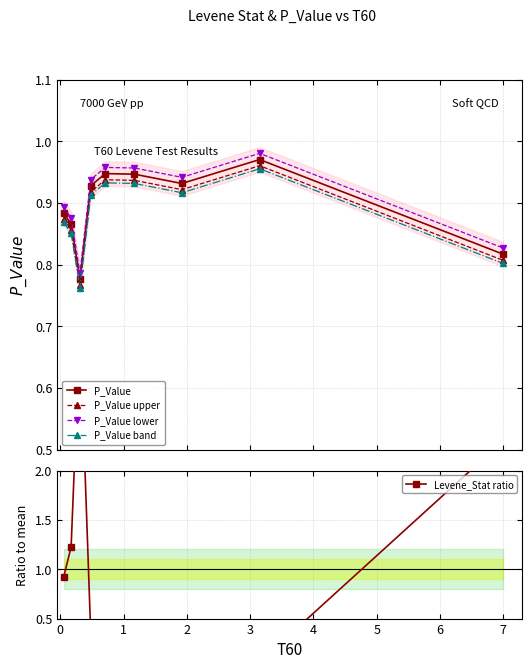

What is the average value of the P_Value upper series?

0.9